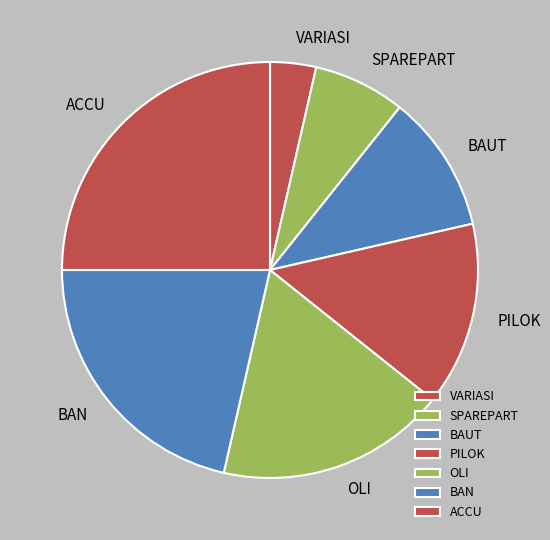

Is it true that SPAREPART is 14% of the pie?

False